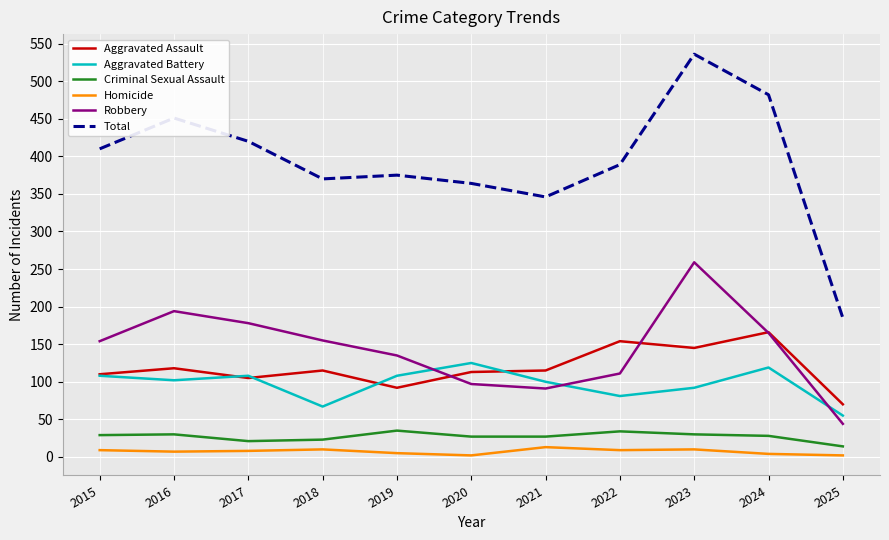

What is the average value of the Homicide series?

7